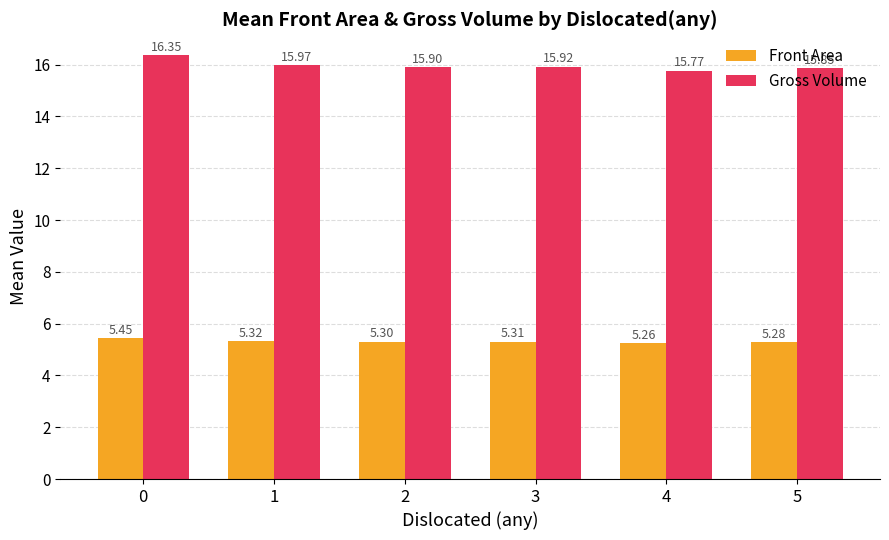

Is the value of Front Area at 3 greater than the value of Gross Volume at 3?

No